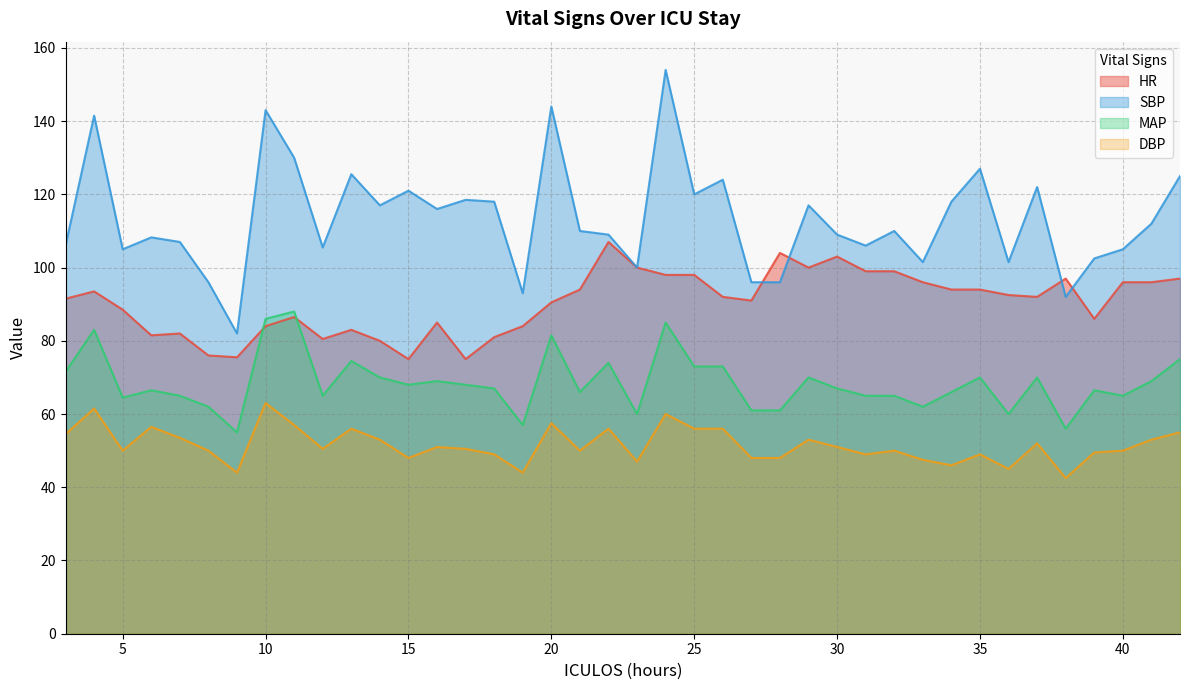

Count the number of categories in the chart.

40